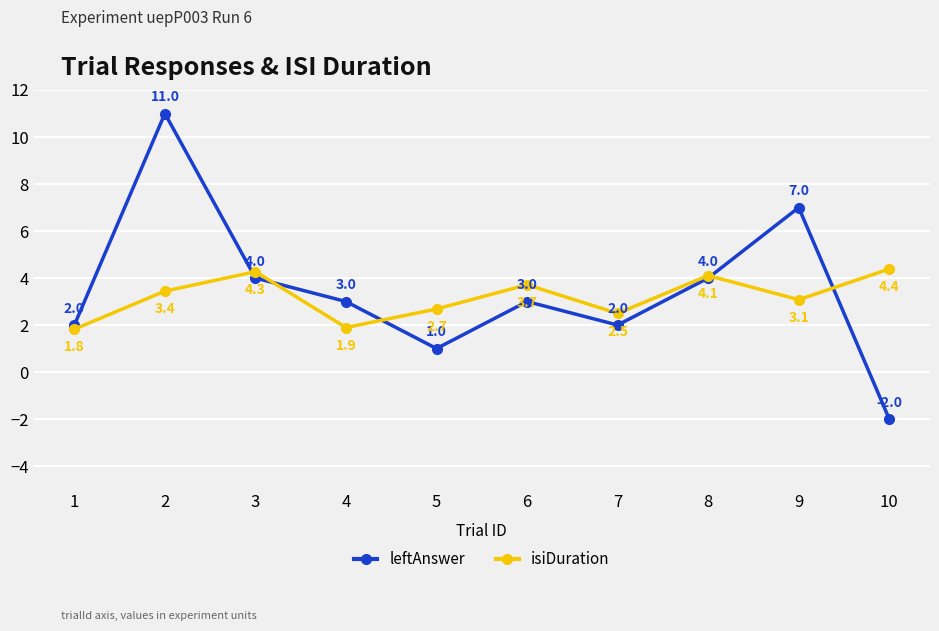

At which category does the chart reach its minimum across all series?

10